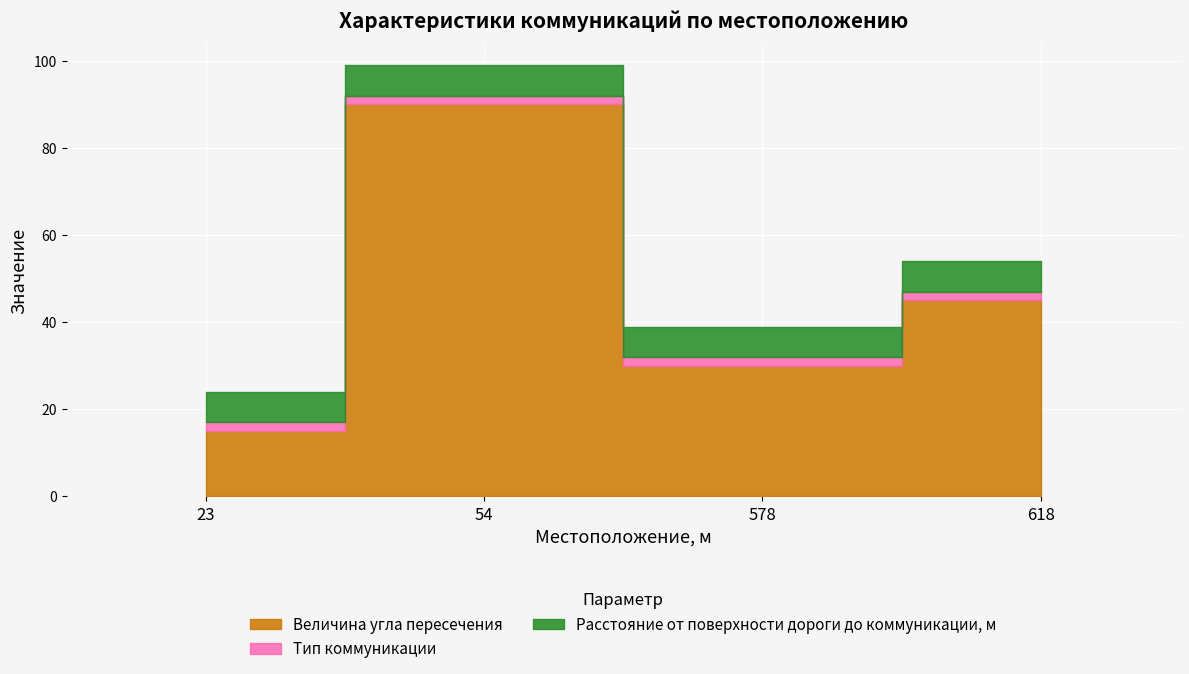

Reading right to left, extract all data points from this chart.

Величина угла пересечения: 618=45	578=30	54=90	23=15
Тип коммуникации: 618=2	578=2	54=2	23=2
Расстояние от поверхности дороги до коммуникации, м: 618=7	578=7	54=7	23=7